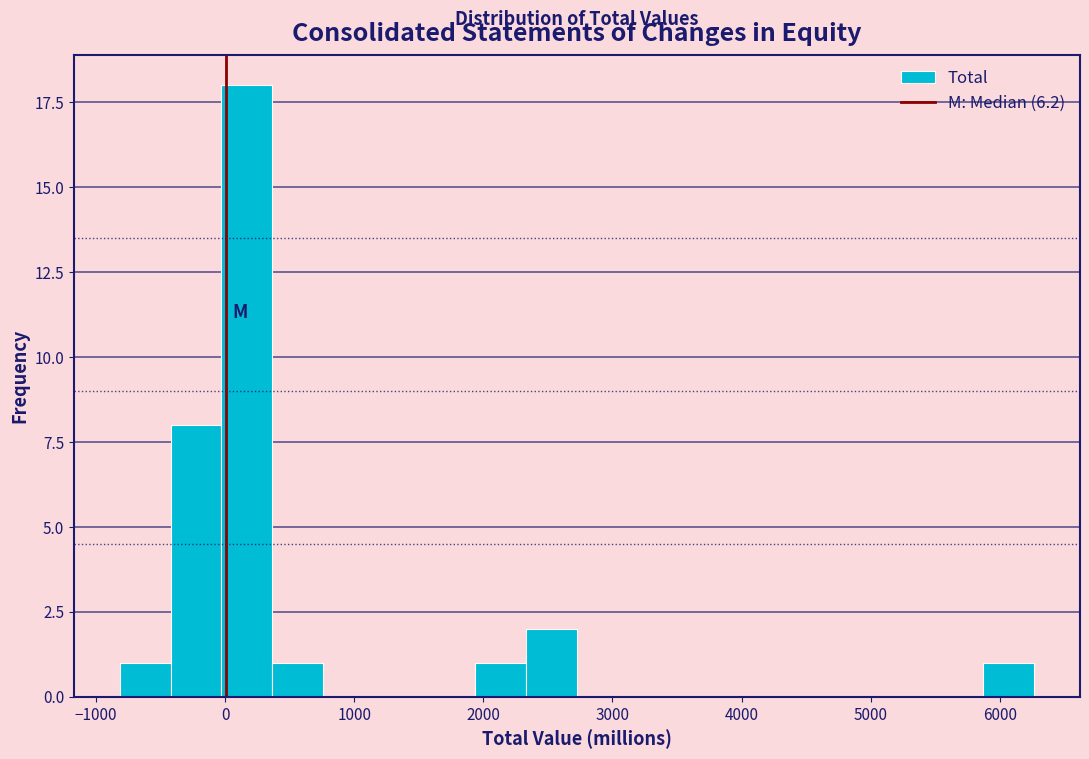

Read against the x-axis, roughly where is the centre of the tallest bar?

200